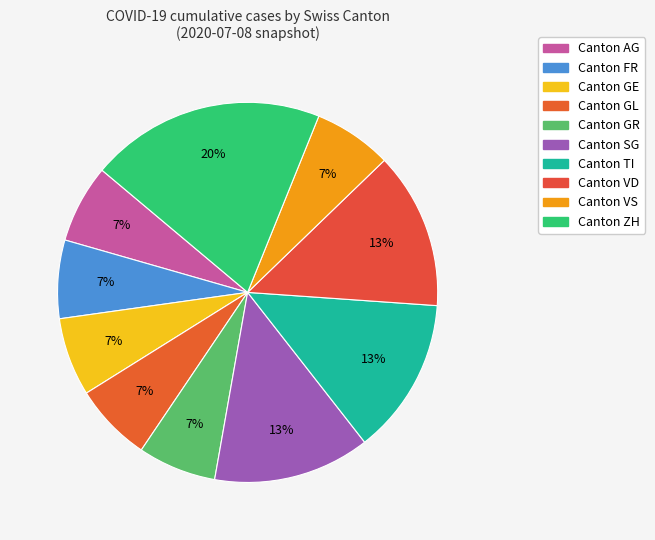

How many segments does this pie chart have?

10